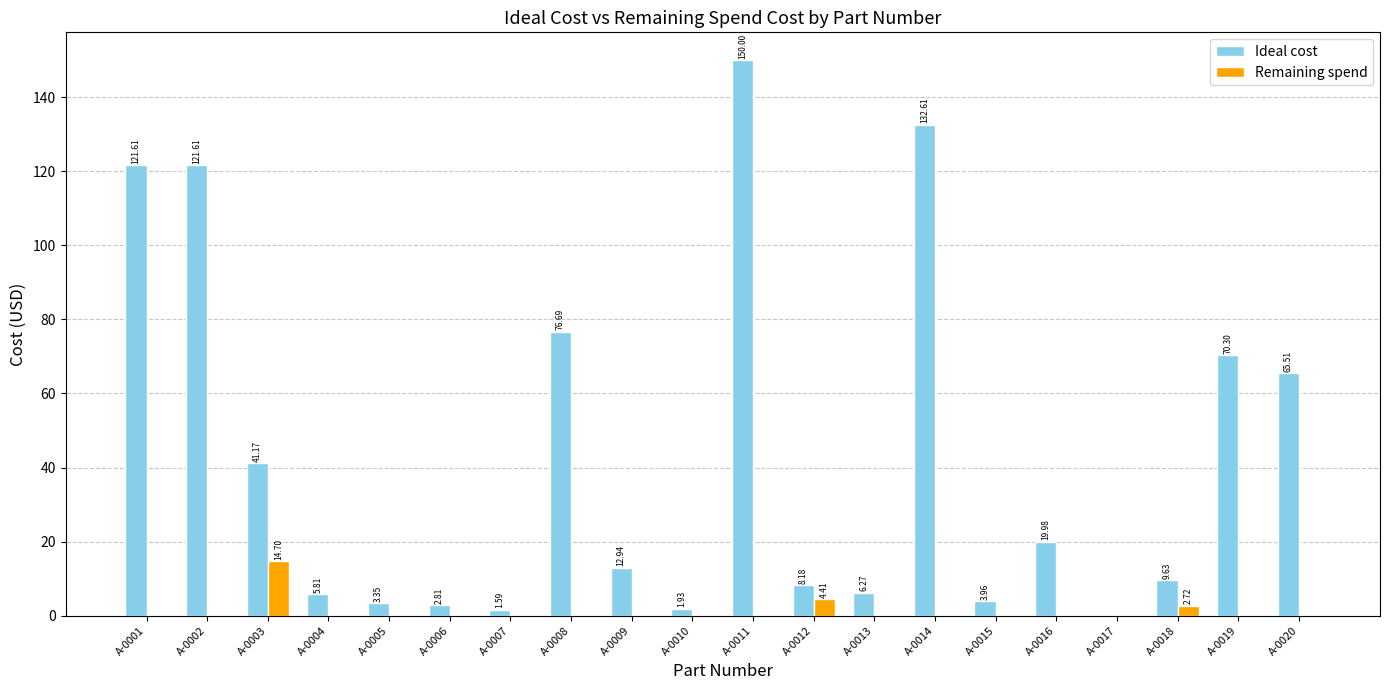

Which series changed the most between A-0008 and A-0020?

Ideal cost